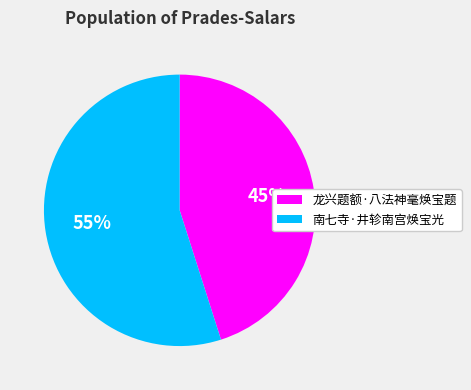

Do 龙兴题额·八法神毫焕宝题 and 南七寺·井轸南宫焕宝光 together represent more than half of the pie?

Yes